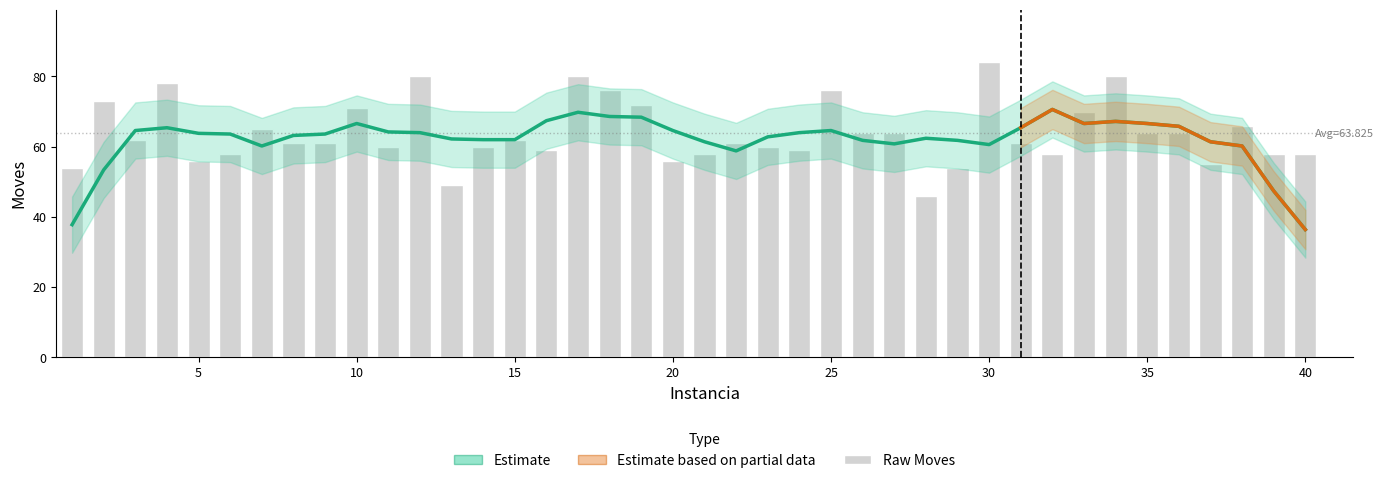

At which category does the chart reach its peak across all series?

30